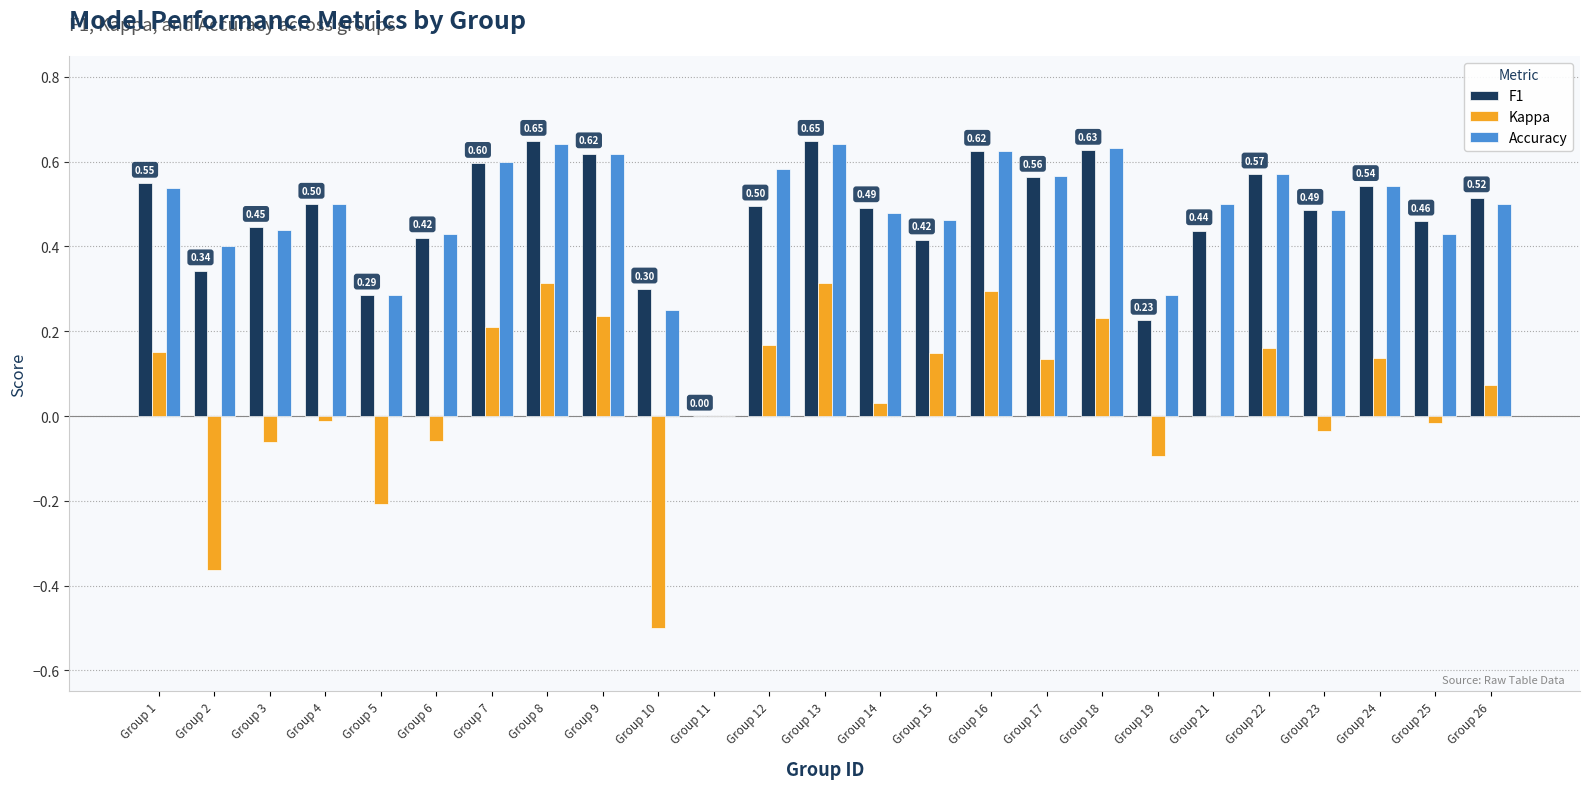

Which series changed the most between Group 9 and Group 10?

Kappa